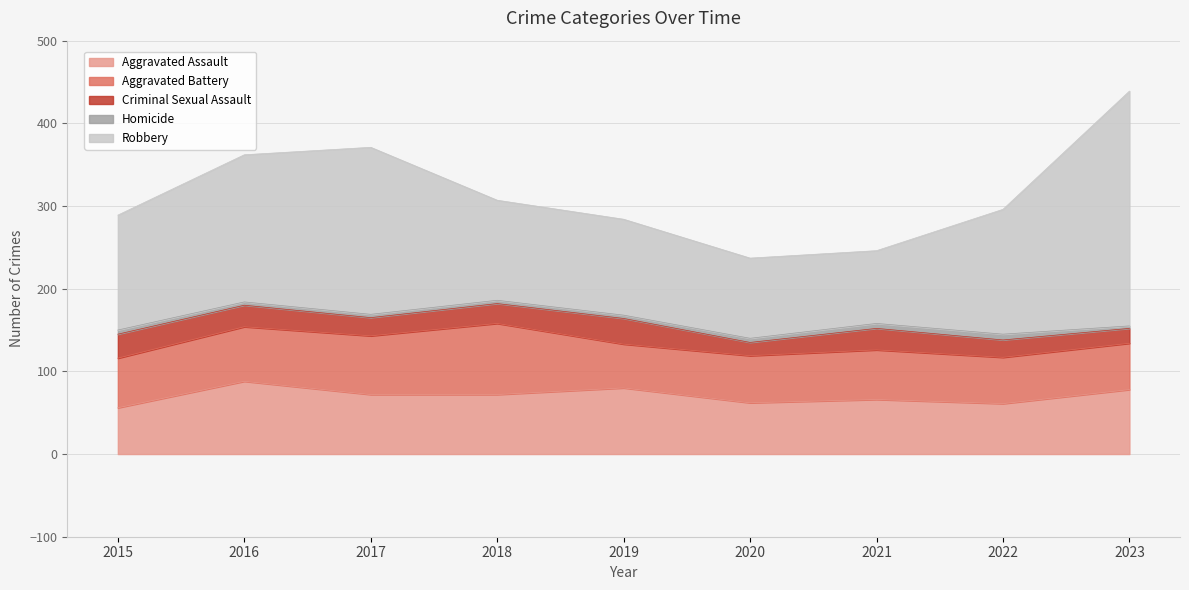

The Robbery series shows 284 at 2023. True or false?

True